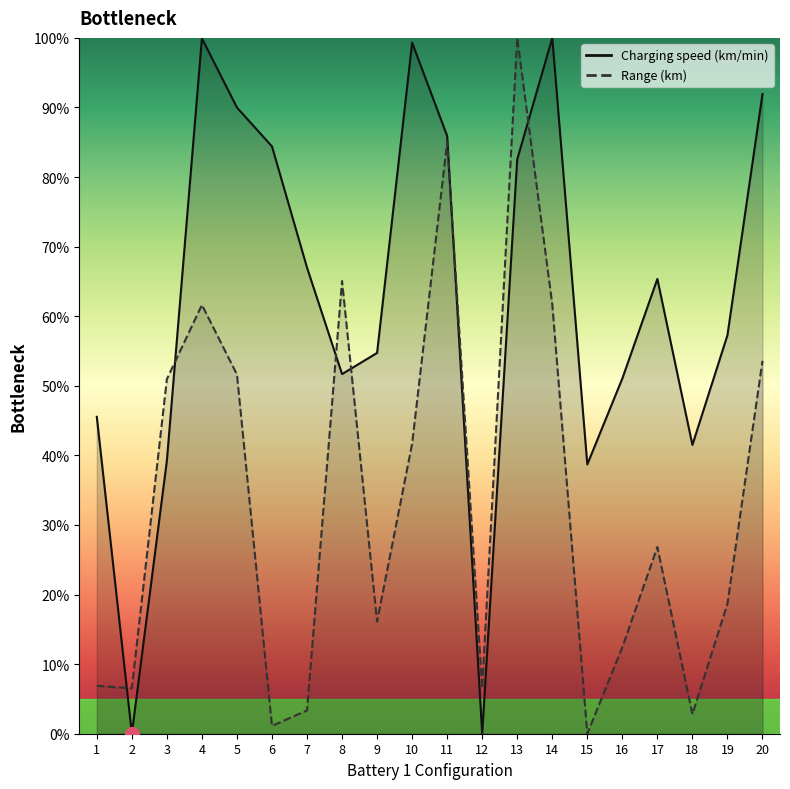

True or false: Range (km) and Charging speed (km/min) intersect in this chart.

True